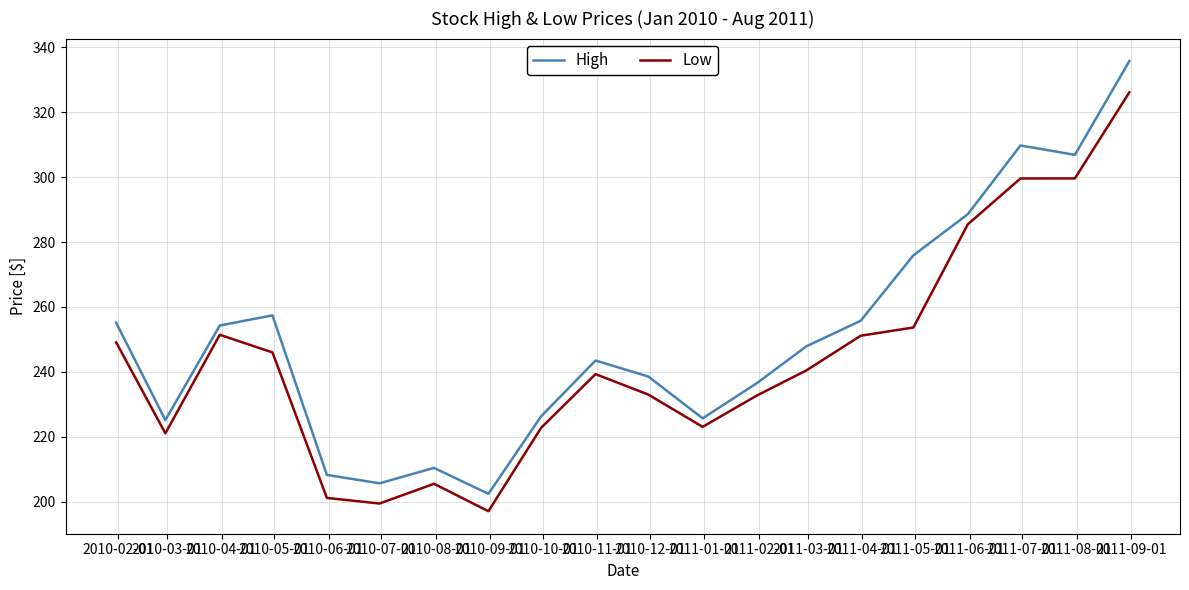

List the series in order of their peak value, lowest first.

Low, High